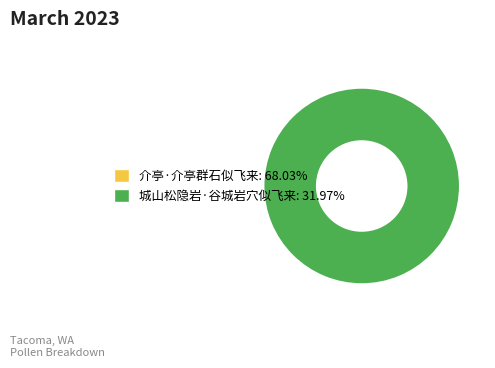

How much of the chart is everything except 介亭·介亭群石似飞来?

32.0%